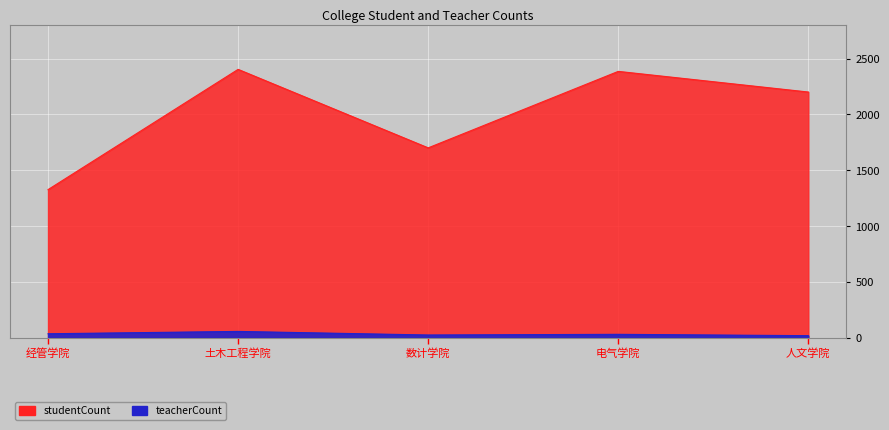

True or false: studentCount and teacherCount intersect in this chart.

False